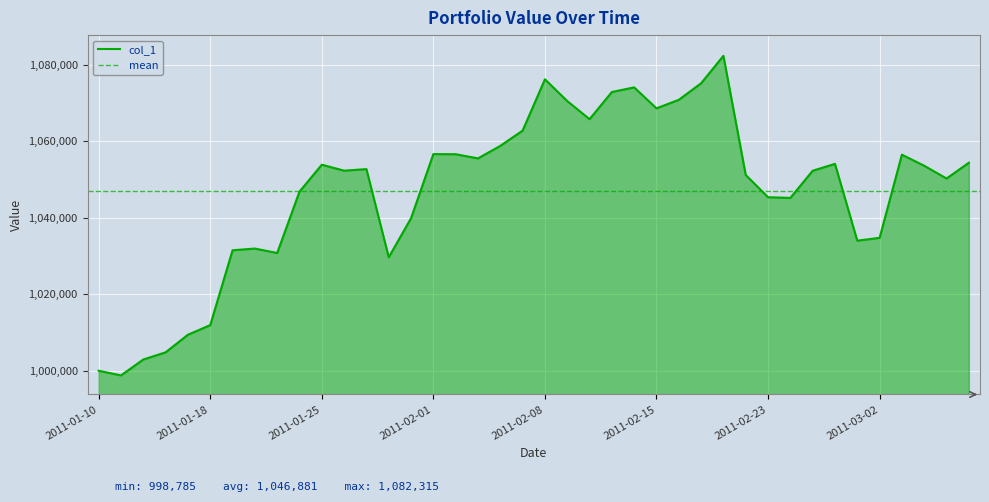

Which category has the lowest value across all series?

2011-01-11